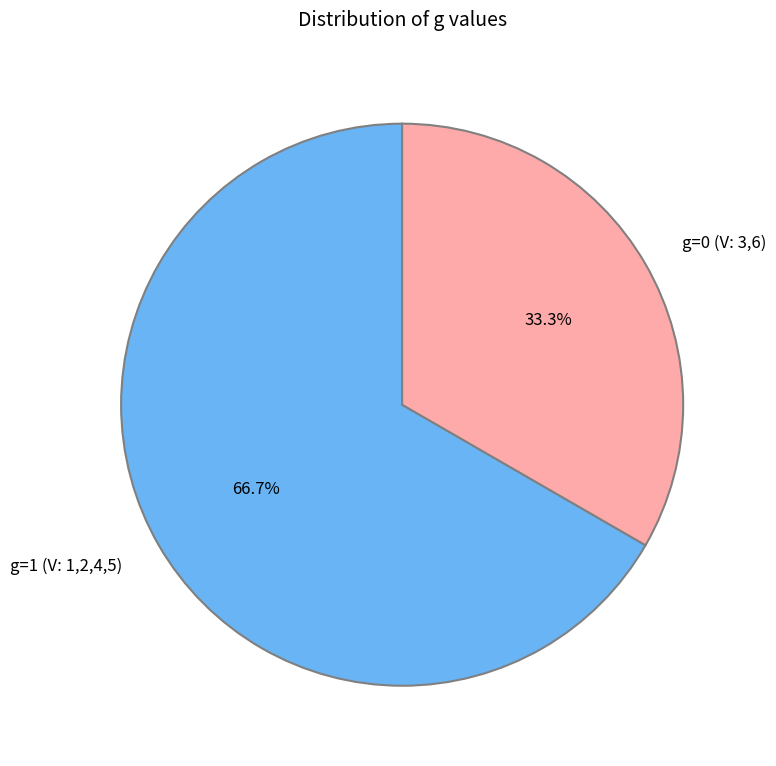

To the nearest percent, what is the difference between the largest and smallest slice percentages?

33%